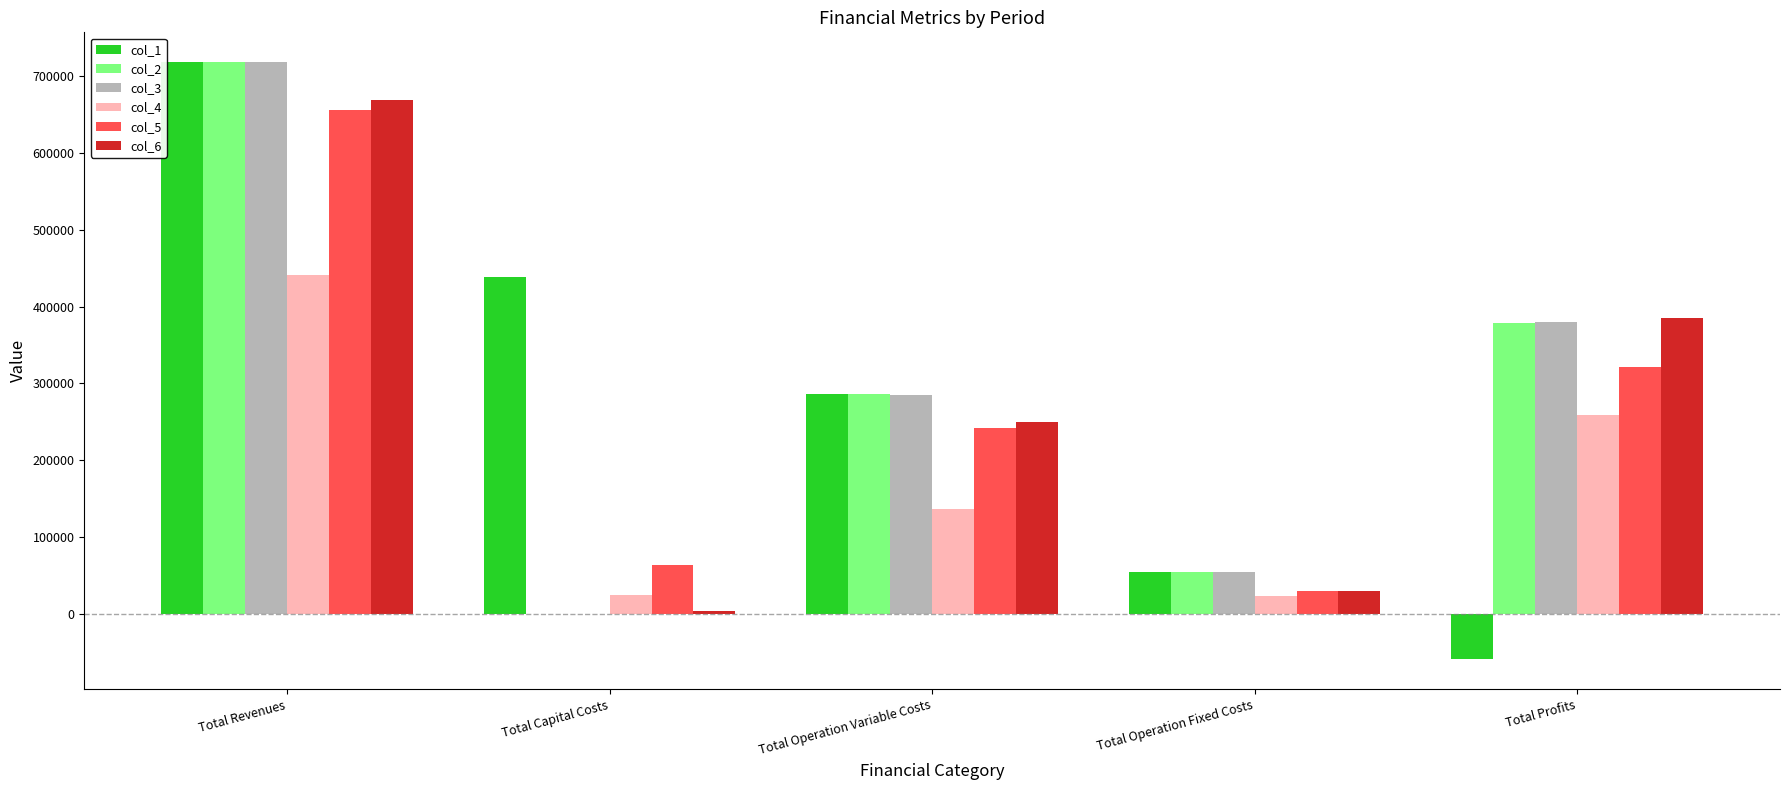

Where is col_4 nearest to the value 231861?

Total Profits